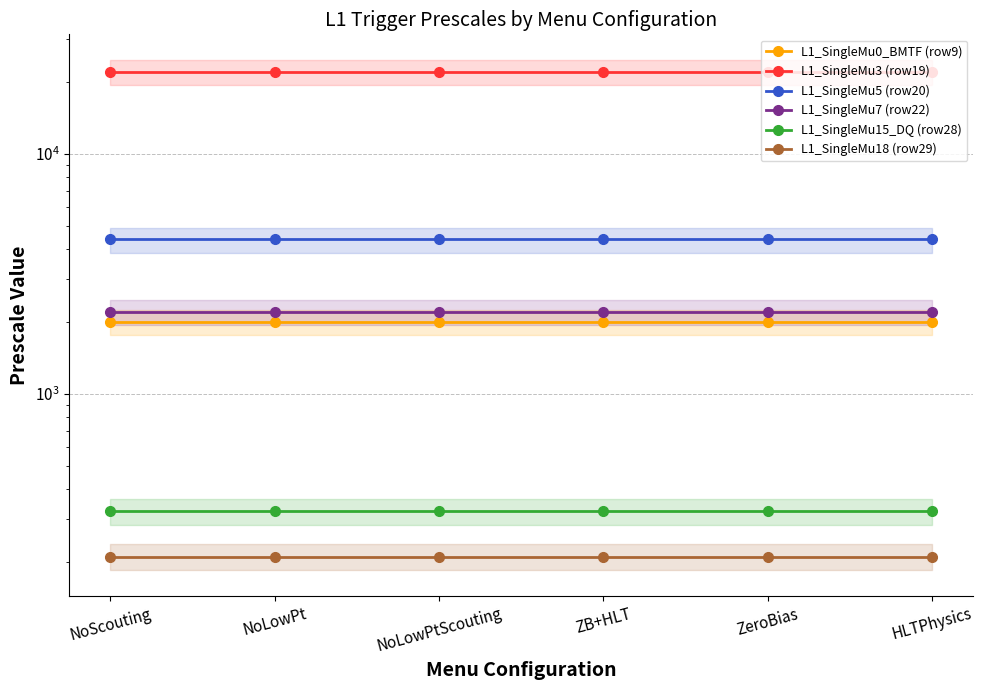

What value does the L1_SingleMu5 (row20) series have at NoLowPtScouting?

4400